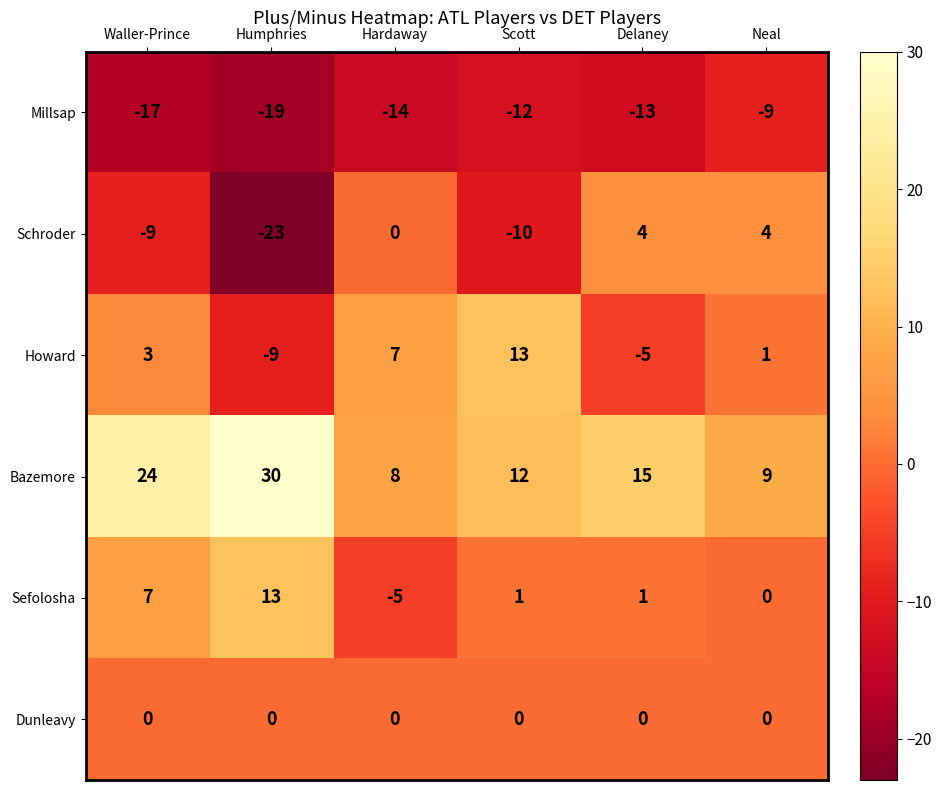

The value of Sefolosha at Scott is 2. True or false?

False